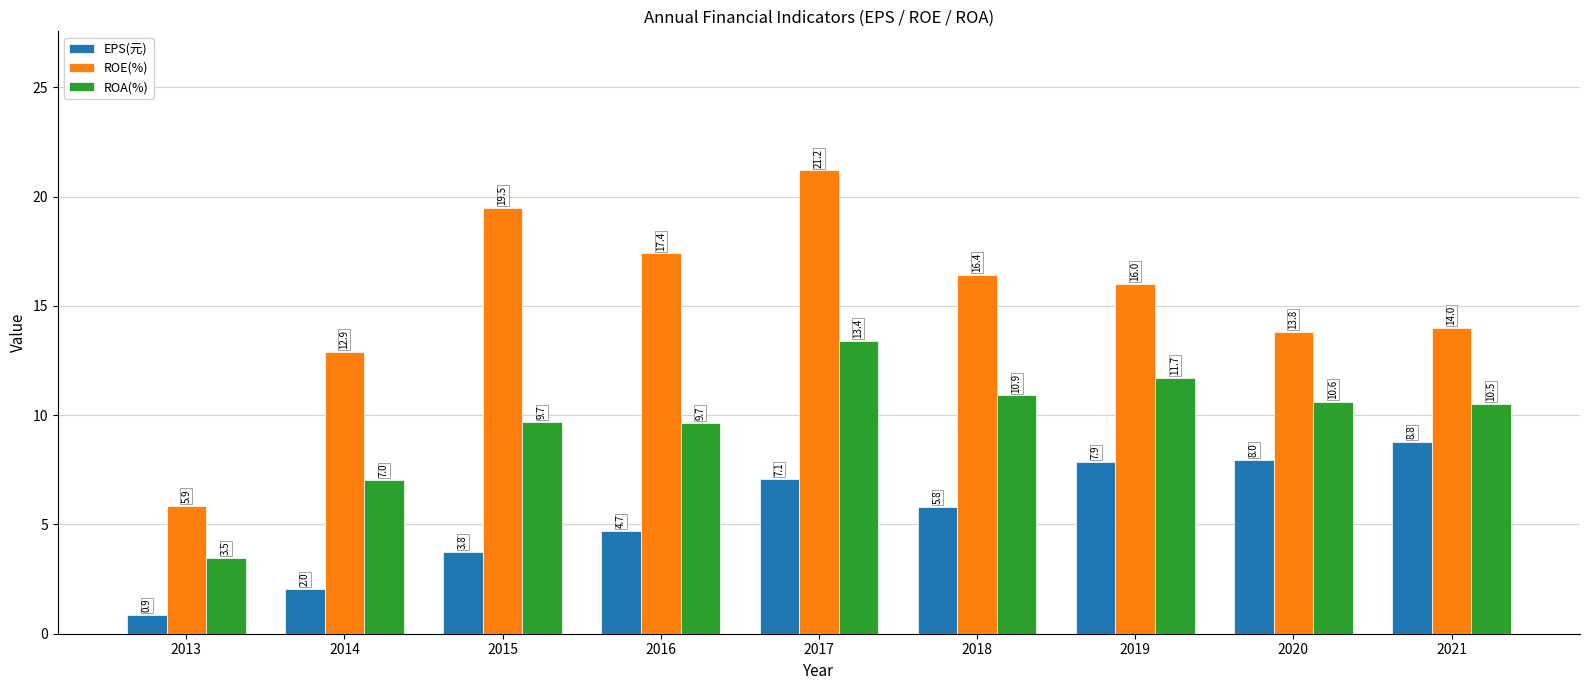

List the series in order of their peak value, highest first.

ROE(%), ROA(%), EPS(元)